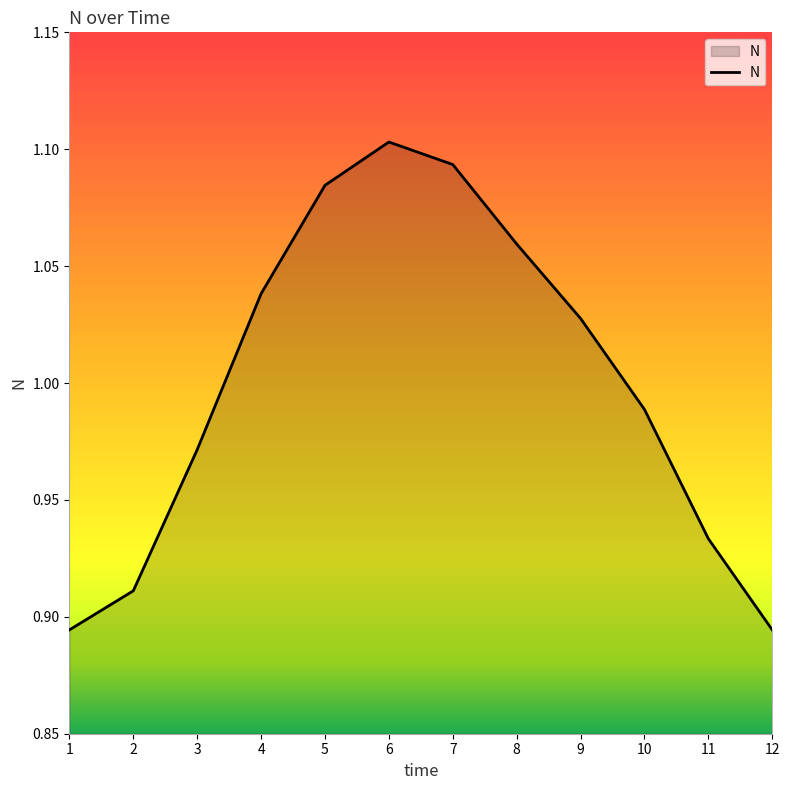

At which category does the chart reach its peak across all series?

6